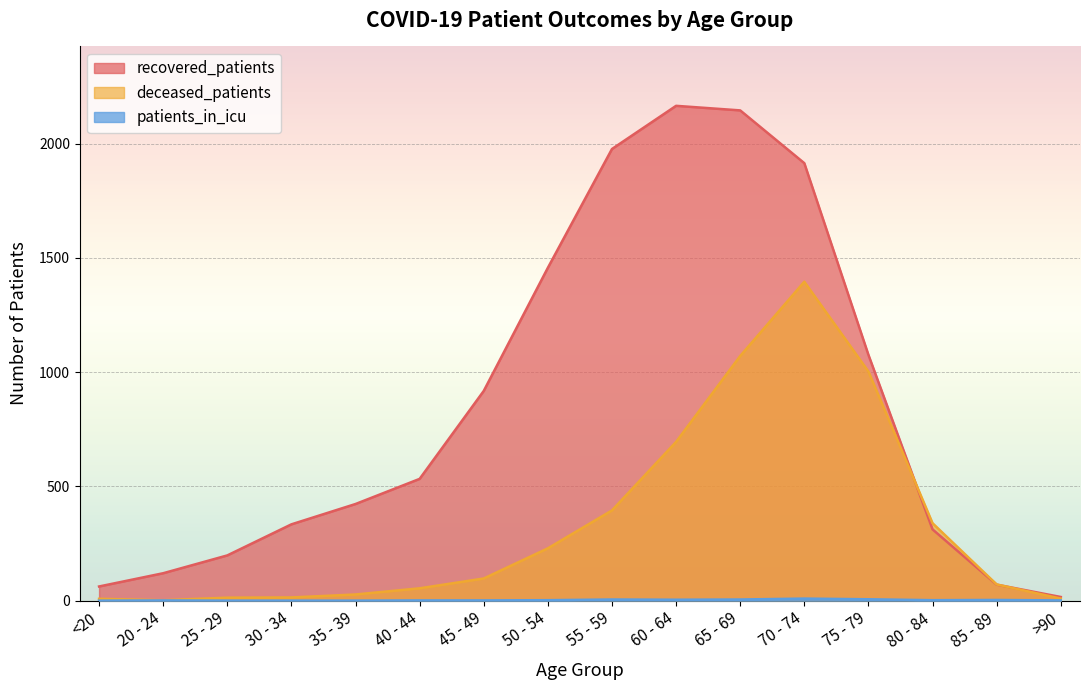

At which label does recovered_patients first exceed 533?

45 - 49